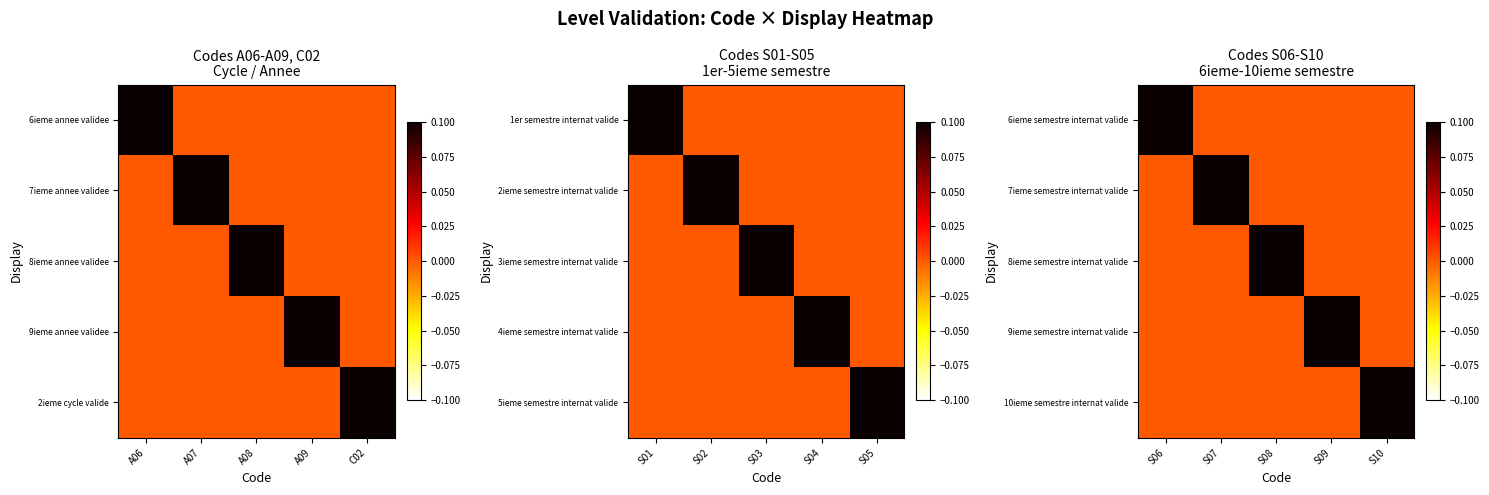

How many positive values does the 10ieme semestre internat valide series have?

1